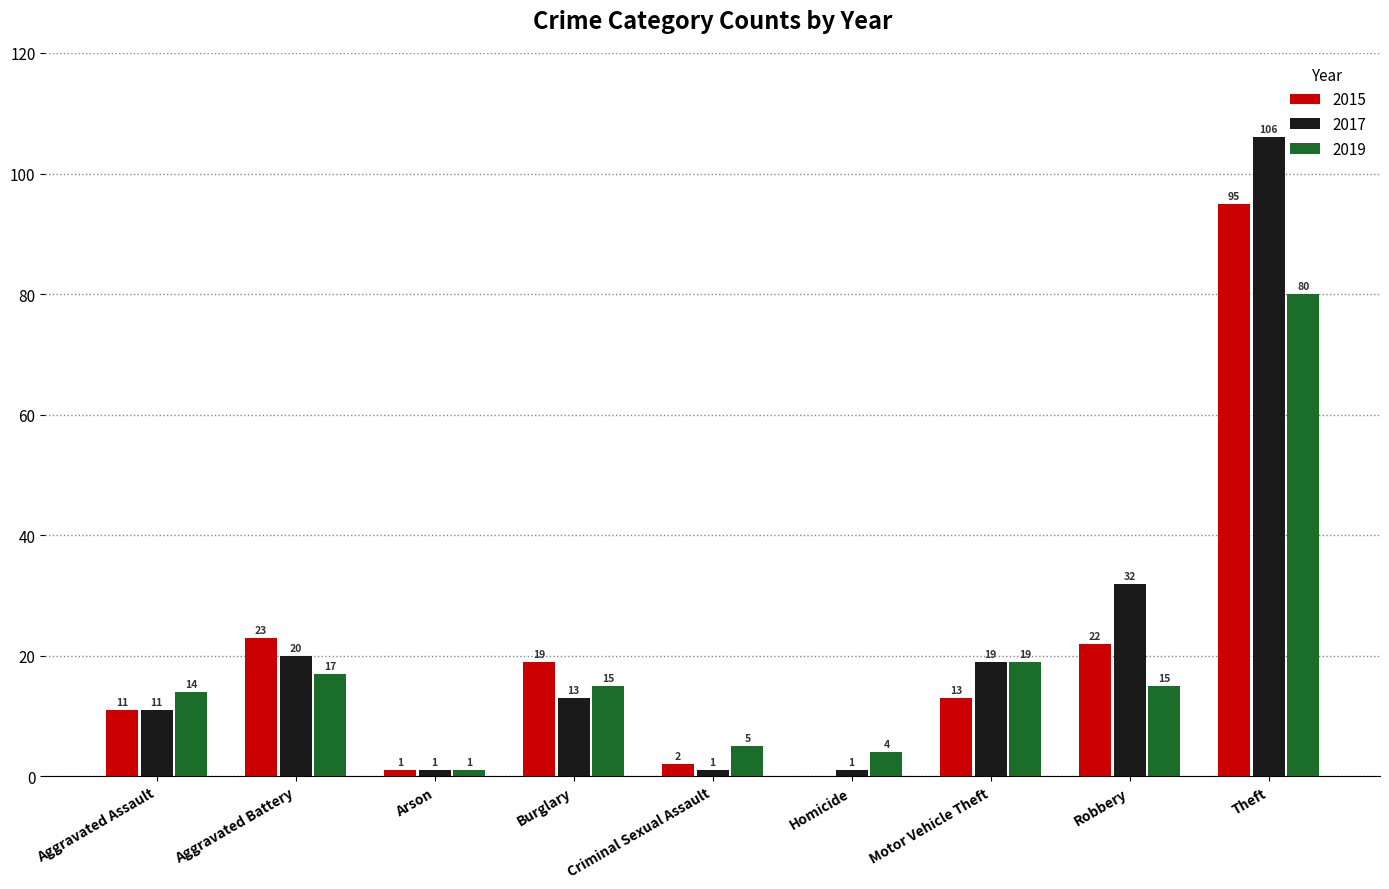

True or false: 2019 has a value of 4 at Homicide.

True